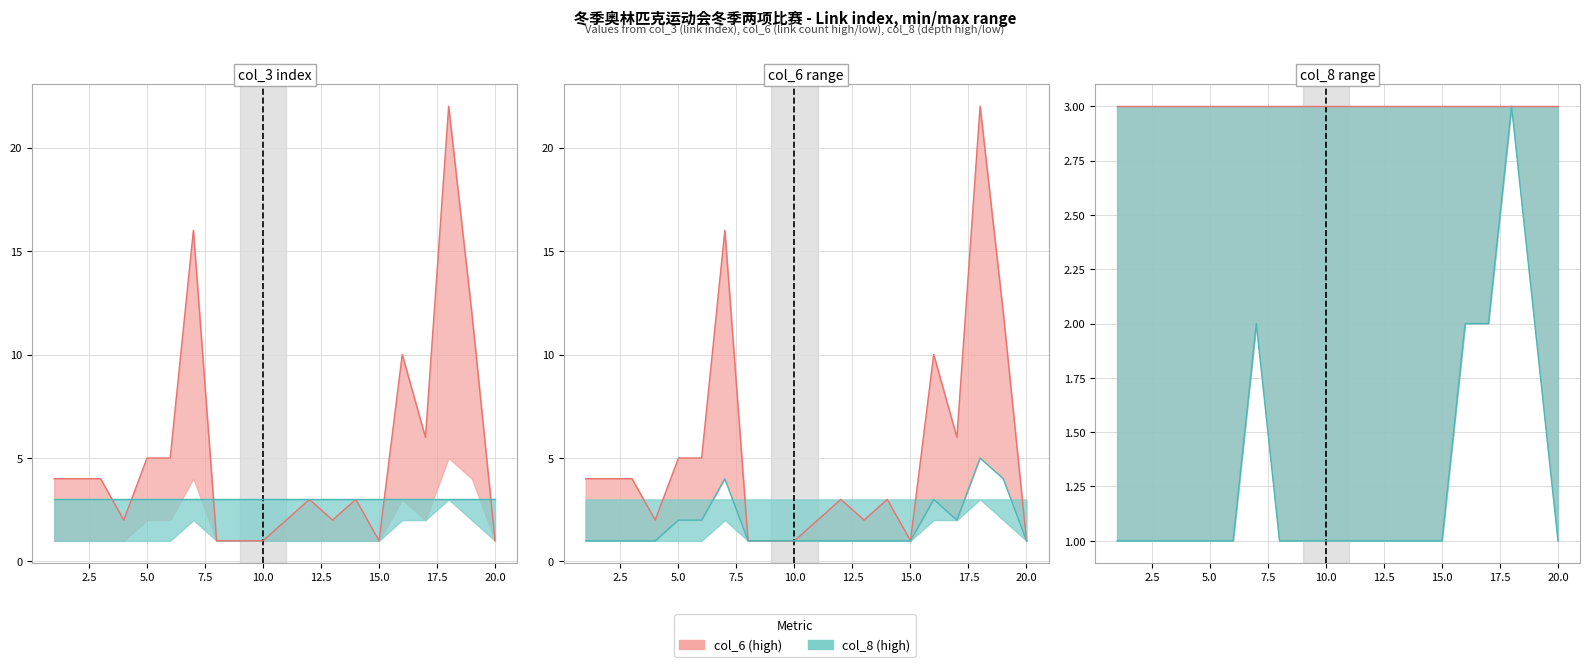

True or false: col_6 line has more than 2 points higher than both neighbors.

False